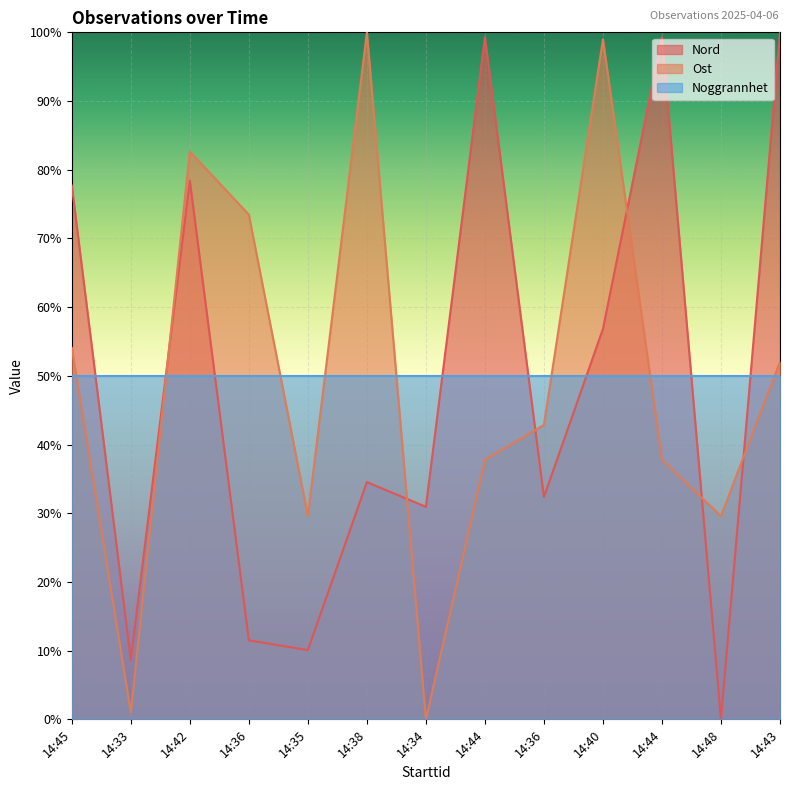

How many interior local valleys does the Ost series have?

4